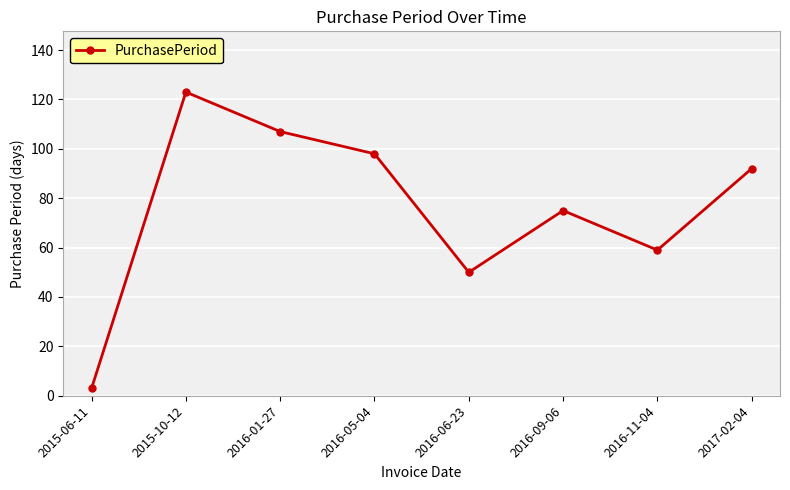

How many points are lower than both their immediate neighbors (excluding endpoints)?

2